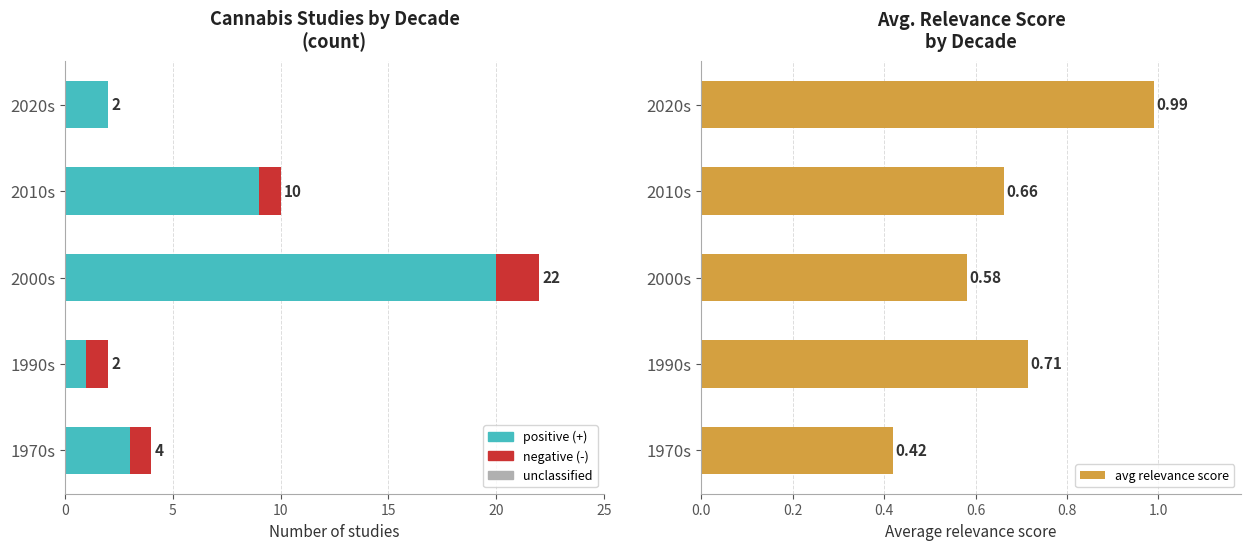

What are all the series names shown in the legend?

positive (+), negative (-), unclassified, avg relevance score